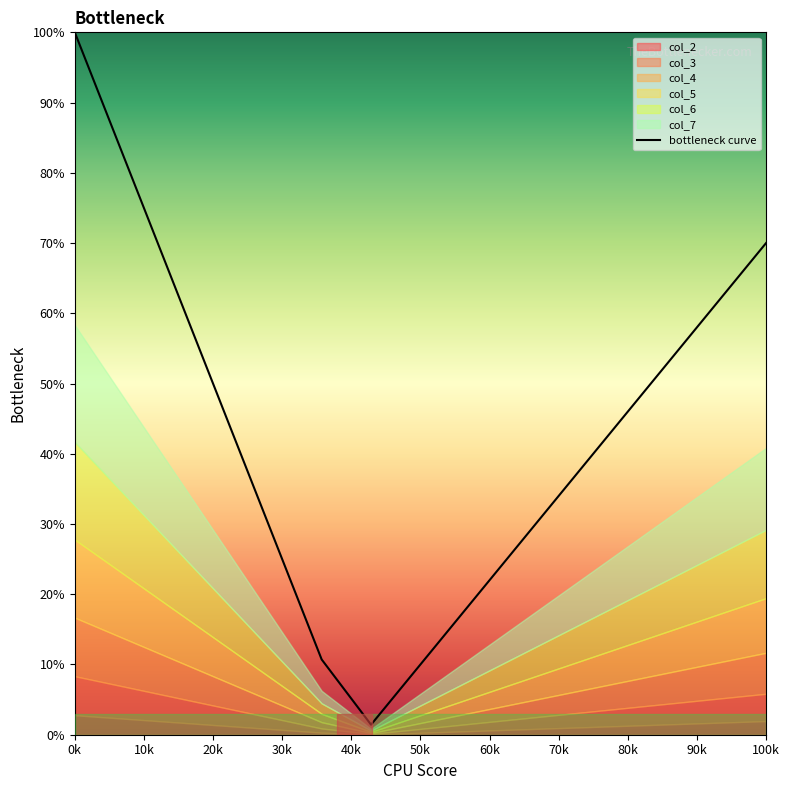

The value of bottleneck curve at 100k is 70.0. True or false?

True